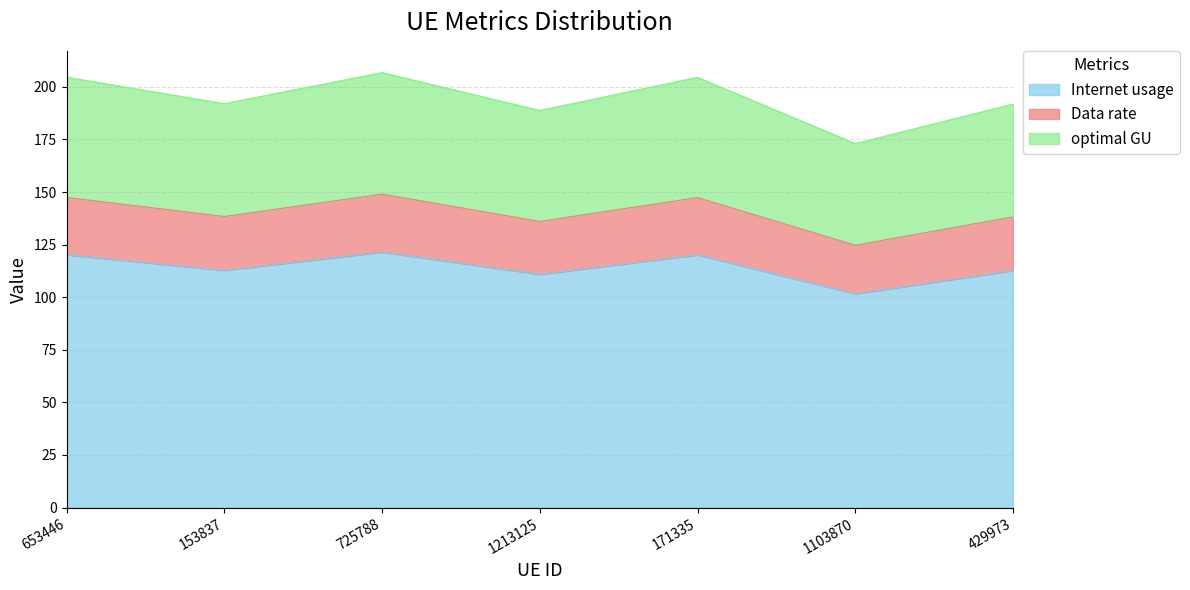

Does the chart display data point markers on the line(s)?

No